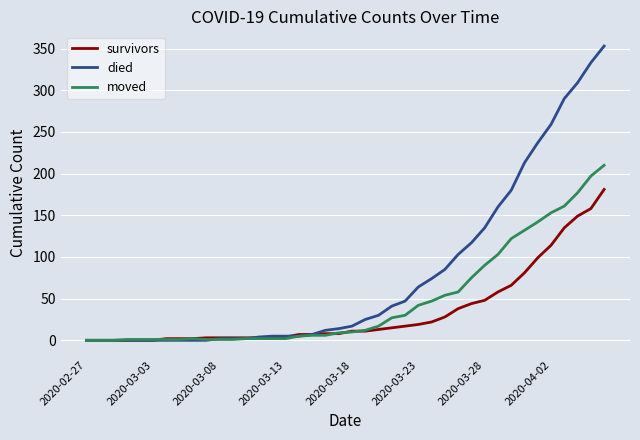

List the series in order of their peak value, lowest first.

survivors, moved, died